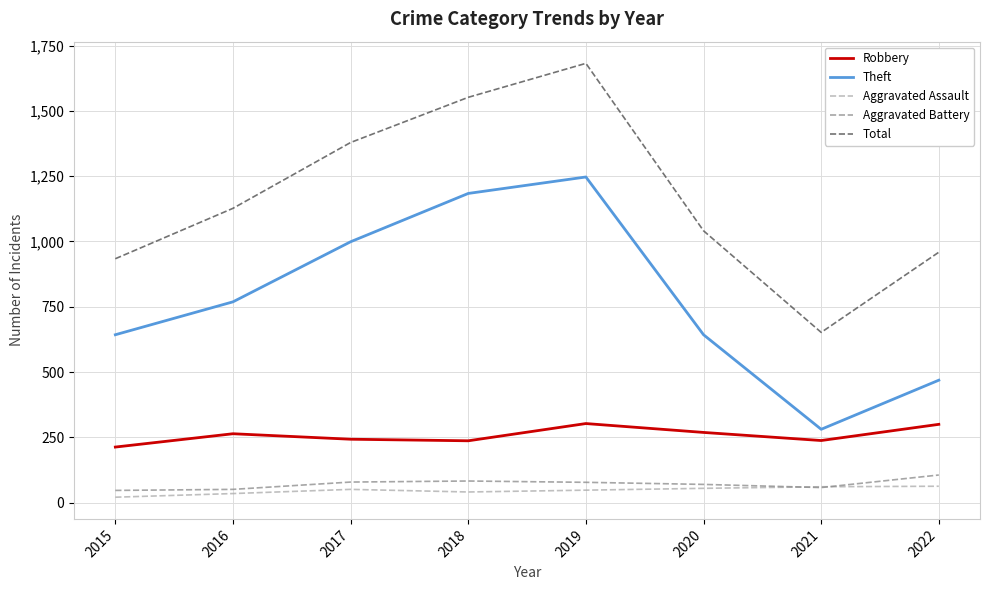

What value does the Aggravated Battery series have at 2022?

106